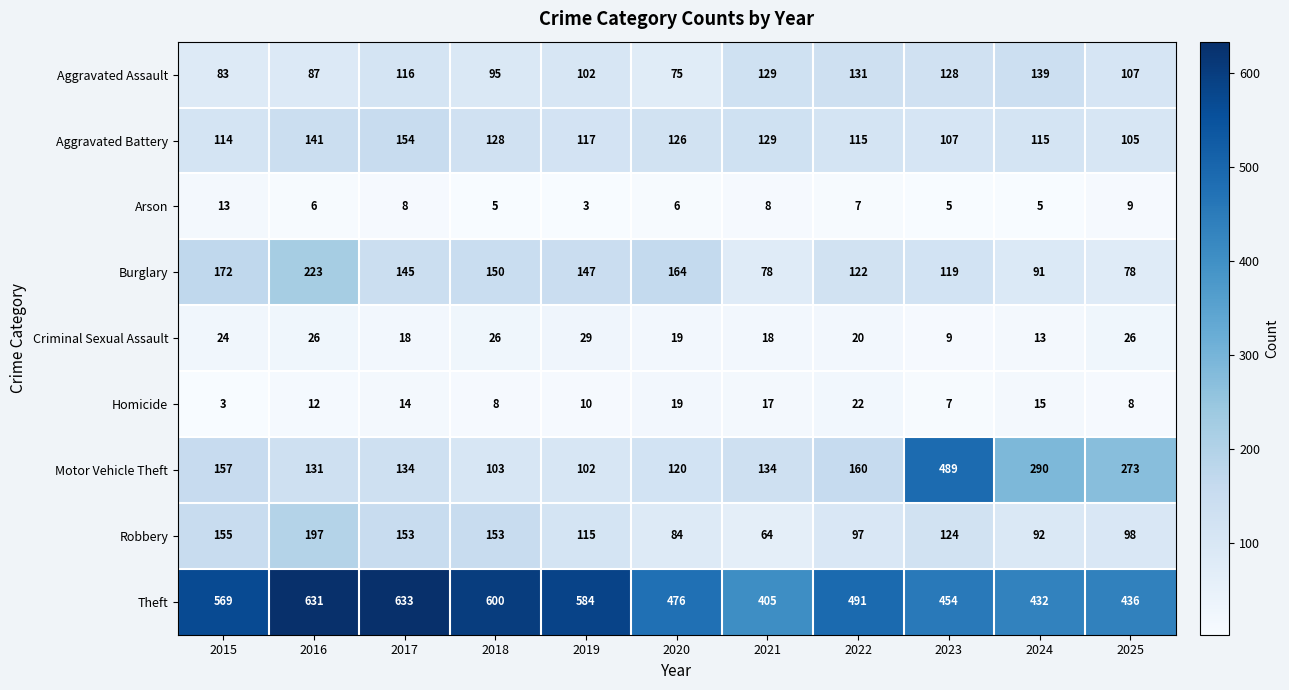

How many series are shown in this chart?

9